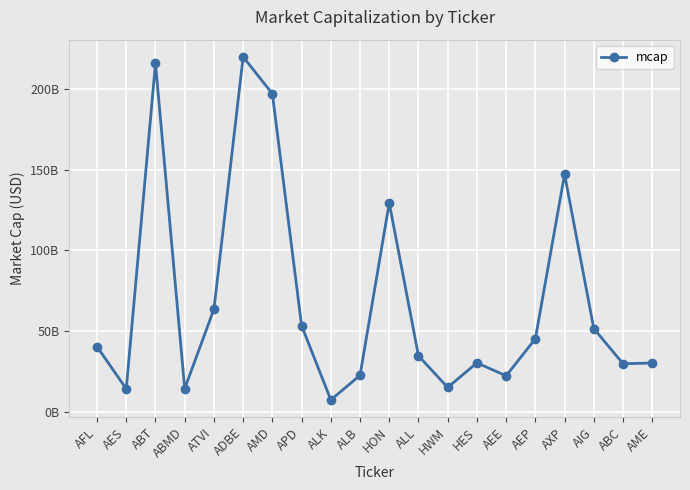

List the labels in order of value, smallest first.

ALK, AES, ABMD, HWM, AEE, ALB, ABC, AME, HES, ALL, AFL, AEP, AIG, APD, ATVI, HON, AXP, AMD, ABT, ADBE